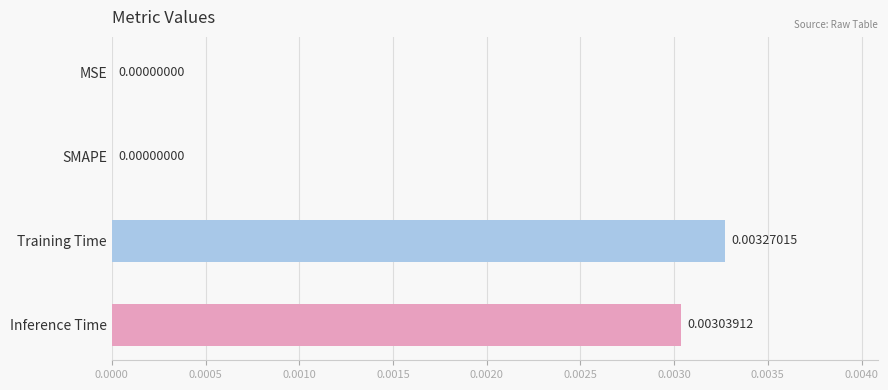

At which category does the chart reach its peak across all series?

Training Time